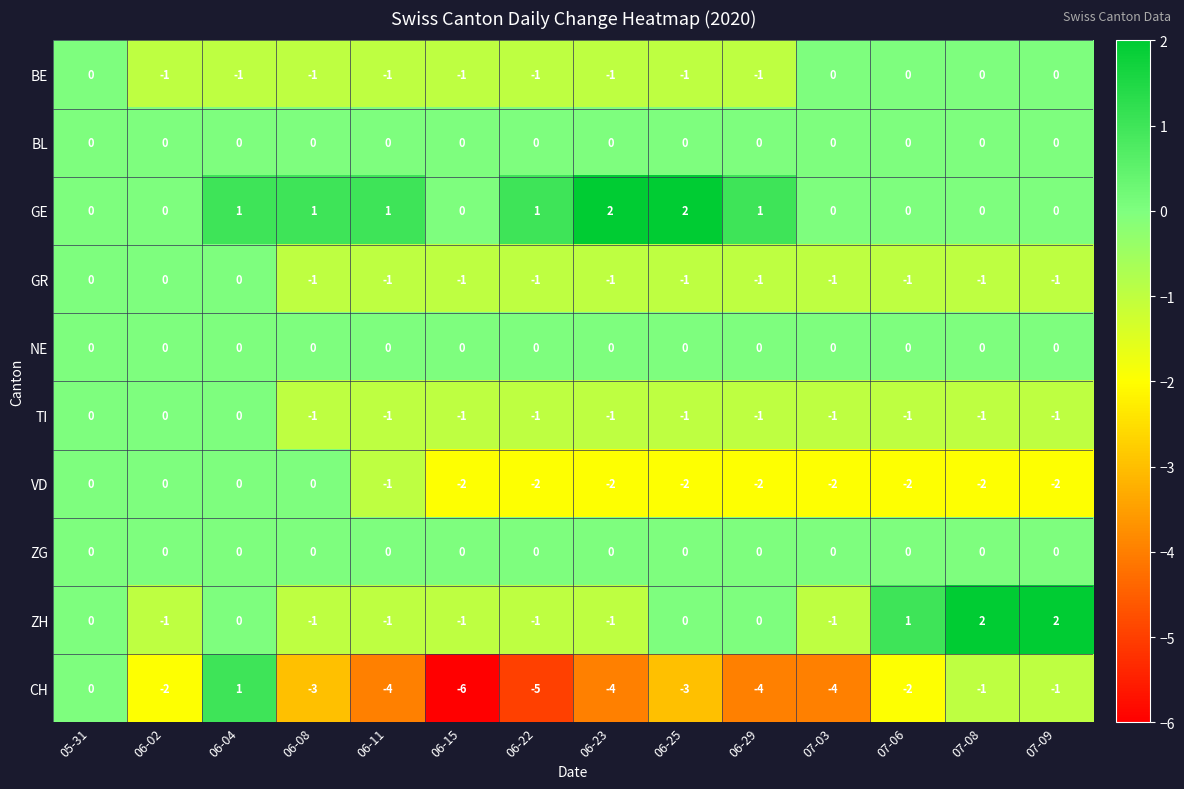

Which label corresponds to the smallest value in the chart?

06-15